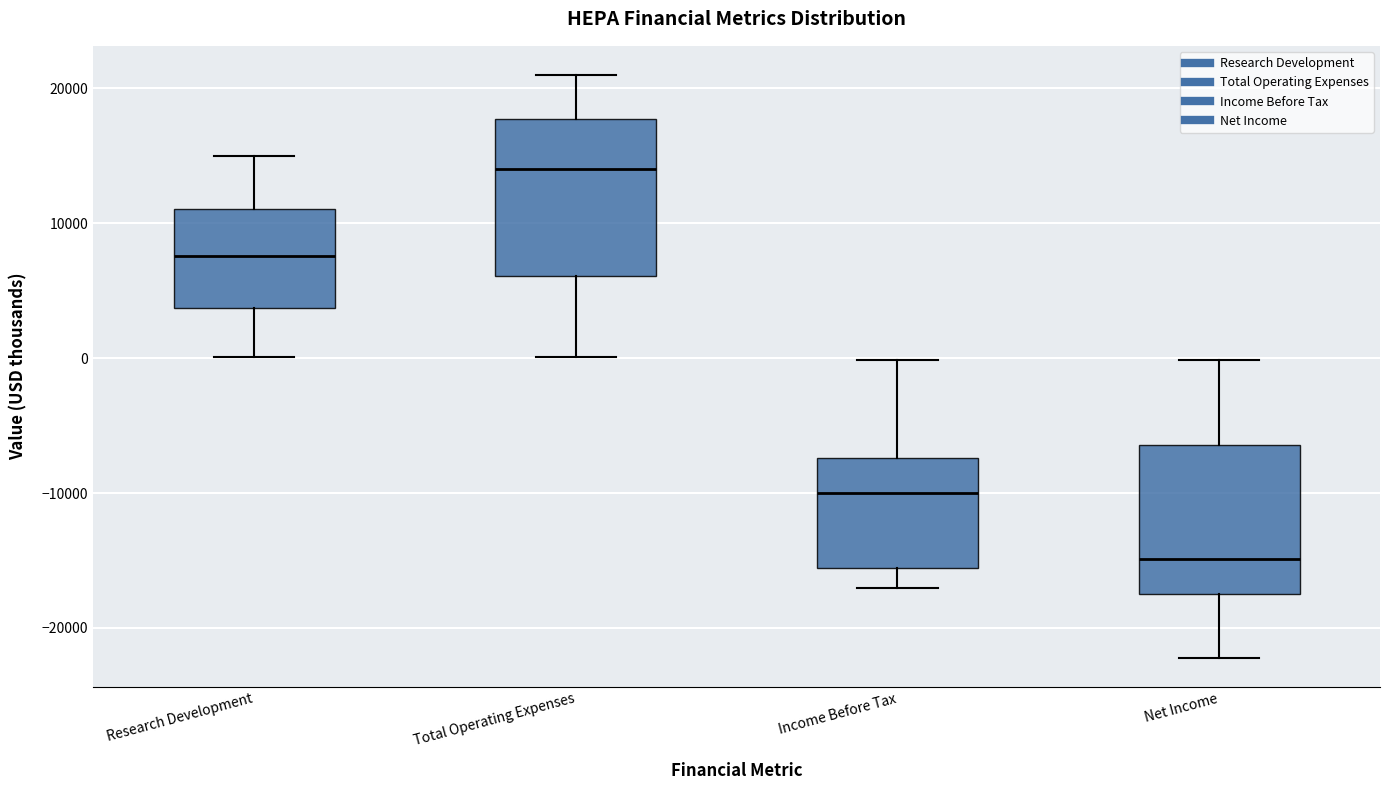

Reading left to right, read every box against the y-axis: the position of its median line, the range the box covers, and the ends of its whiskers. The values are not printed on the chart, so give them approximately, as read against the axis.

Research Development: median 8000, box 4000 to 11000, whiskers 0 to 15000
Total Operating Expenses: median 14000, box 6000 to 18000, whiskers 0 to 21000
Income Before Tax: median -10000, box -16000 to -7000, whiskers -17000 to 0
Net Income: median -15000, box -17000 to -6000, whiskers -22000 to 0